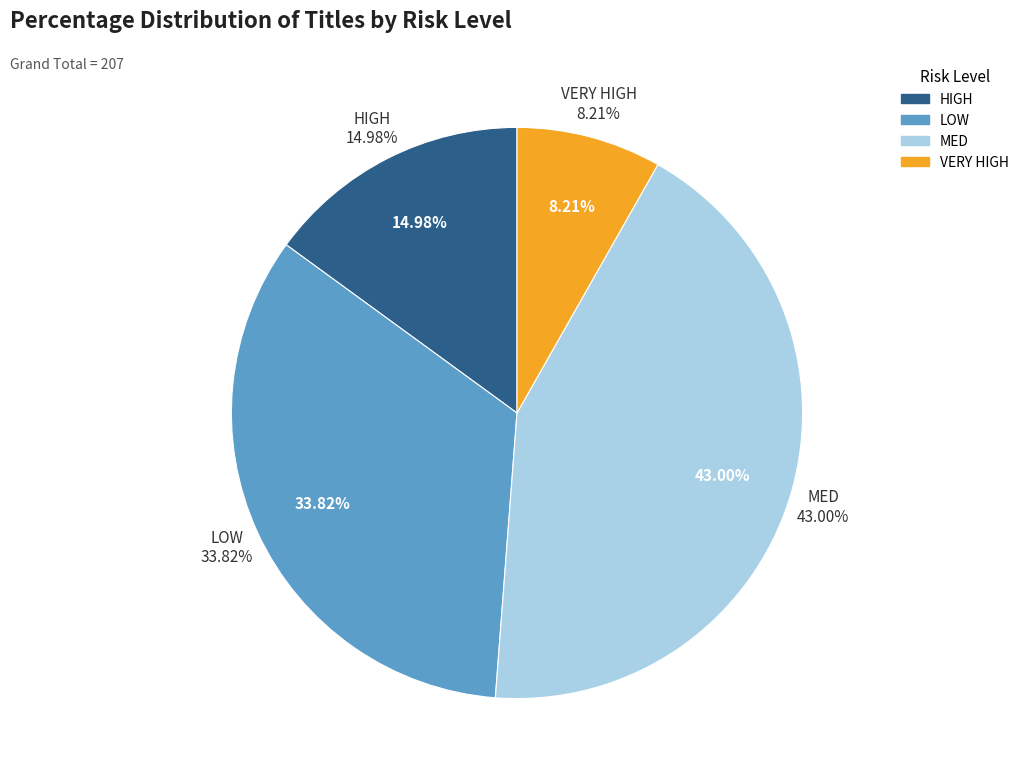

Is WBL the majority of the pie?

No